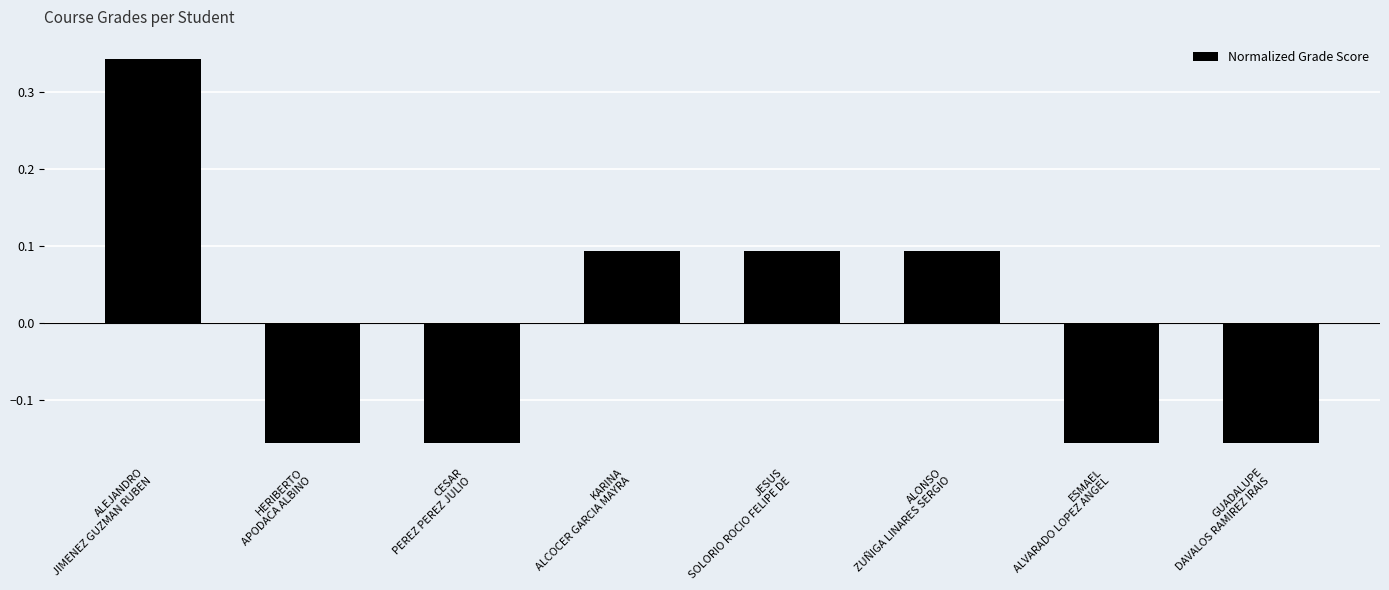

What is the difference between the maximum and second lowest values?

0.5